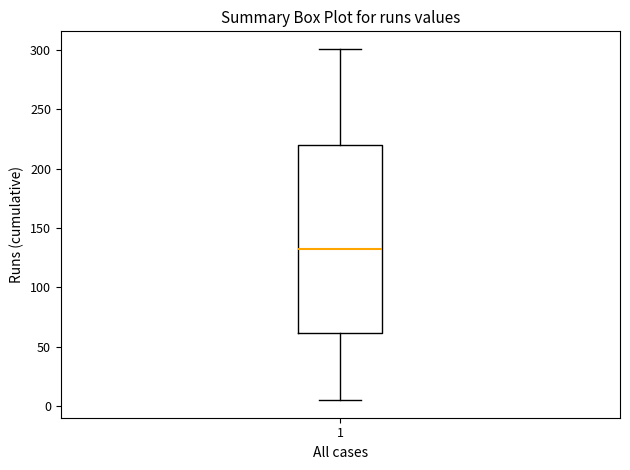

Where does the median line of the box at x = 1 sit on the y-axis? The values are not printed on the chart, so give them approximately, as read against the axis.

130